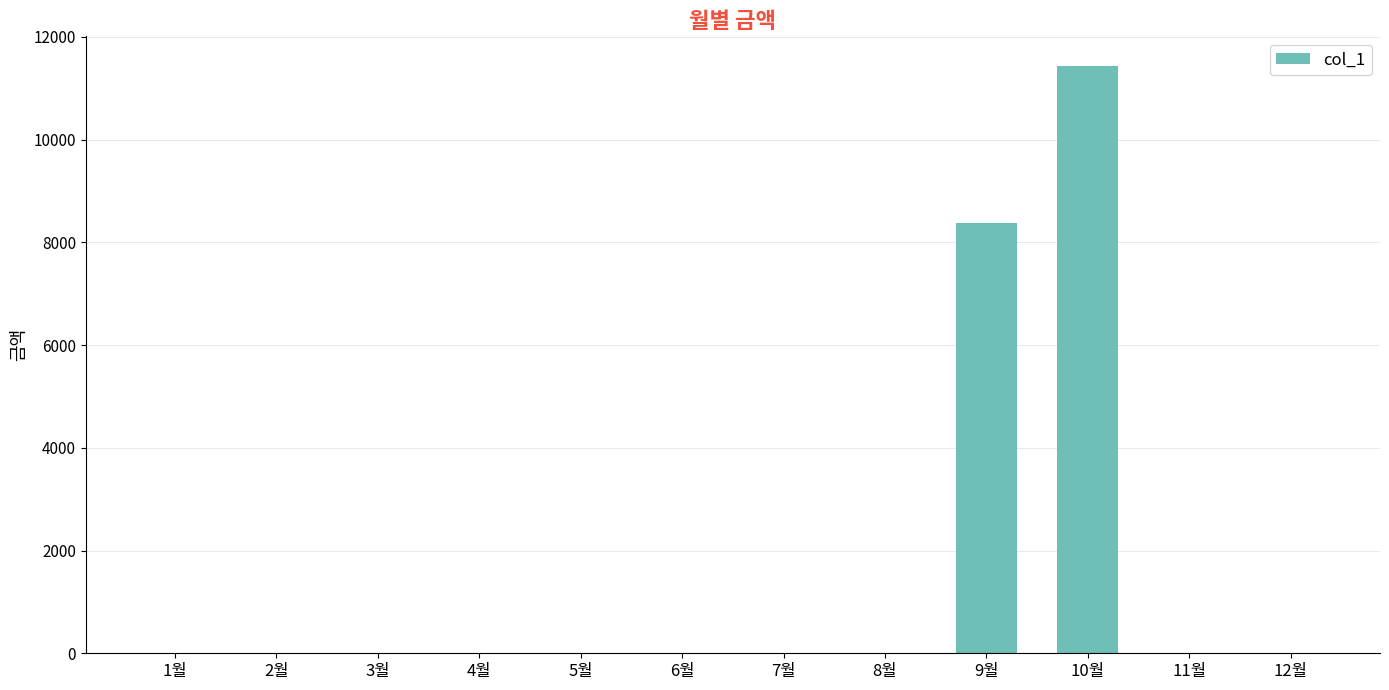

How many values exceed 0?

2